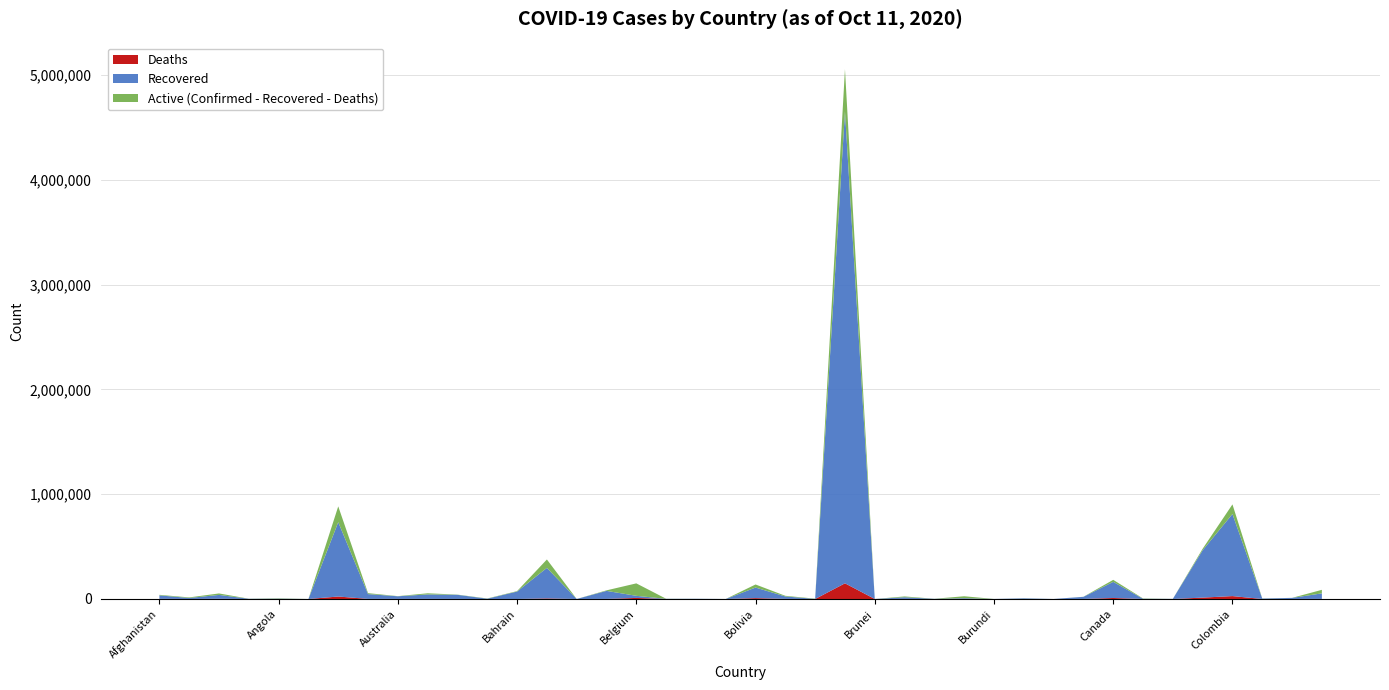

Reading right to left, extract all data points from this chart.

Confirmed: 87439	10841	5118	902747	479595	1291	4854	182767	21203	283	6913	517	26064	2271	24319	146	5055888	3219	30345	138463	306	2411	2427	148981	82471	206	377073	75287	5023	41752	54423	27261	55736	883882	111	6246	2696	52940	15231	39703
Recovered: 52669	10242	3887	783131	452054	1103	1924	153857	20117	277	5970	472	7050	1542	15818	143	4502854	834	23370	100786	282	1973	1487	20072	76543	183	291365	70808	2815	39235	42829	24987	45771	709464	97	2716	1814	37170	9406	33064
Deaths: 1076	276	90	27660	13272	92	62	9661	423	0	74	1	598	61	891	3	149639	18	927	8292	0	41	35	10151	885	7	5500	273	106	608	852	898	1016	23581	3	218	55	1795	416	1473